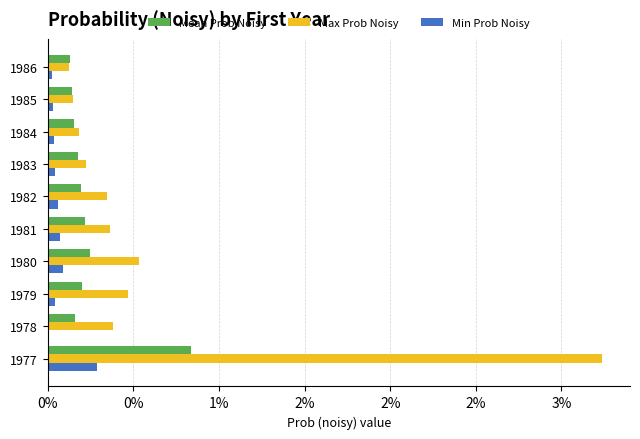

What are all the series names shown in the legend?

Mean Prob Noisy, Max Prob Noisy, Min Prob Noisy